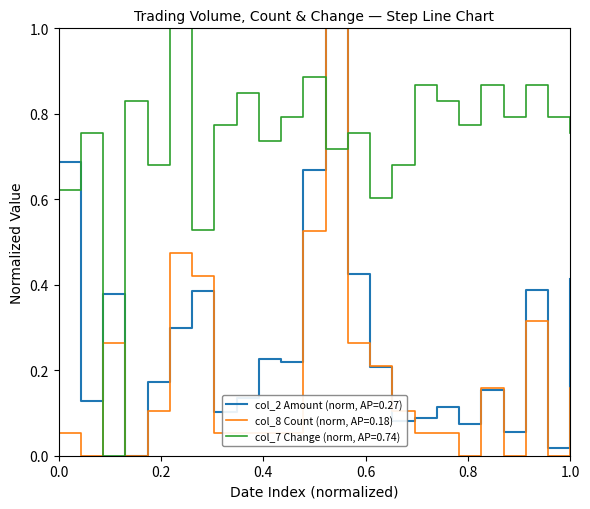

List the series in order of their overall mean, lowest first.

col_8 Count (norm, AP=0.18), col_2 Amount (norm, AP=0.27), col_7 Change (norm, AP=0.74)